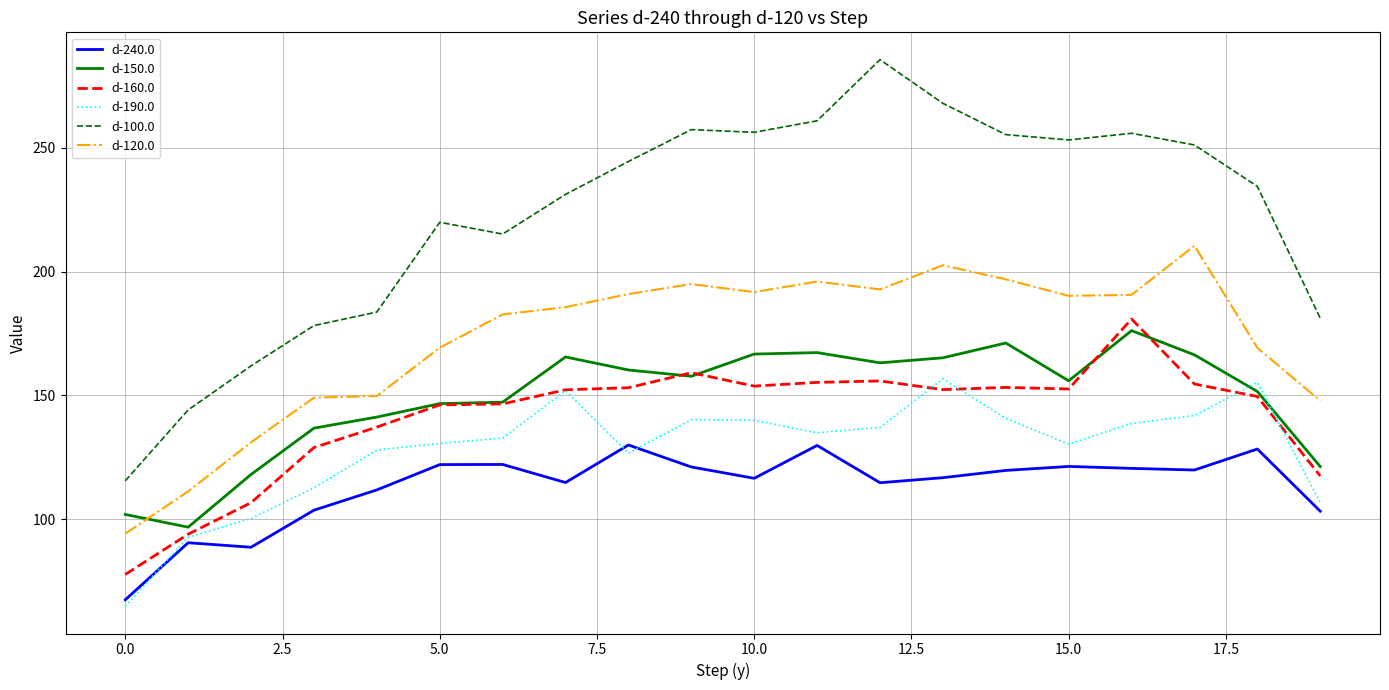

Does the chart display data point markers on the line(s)?

No